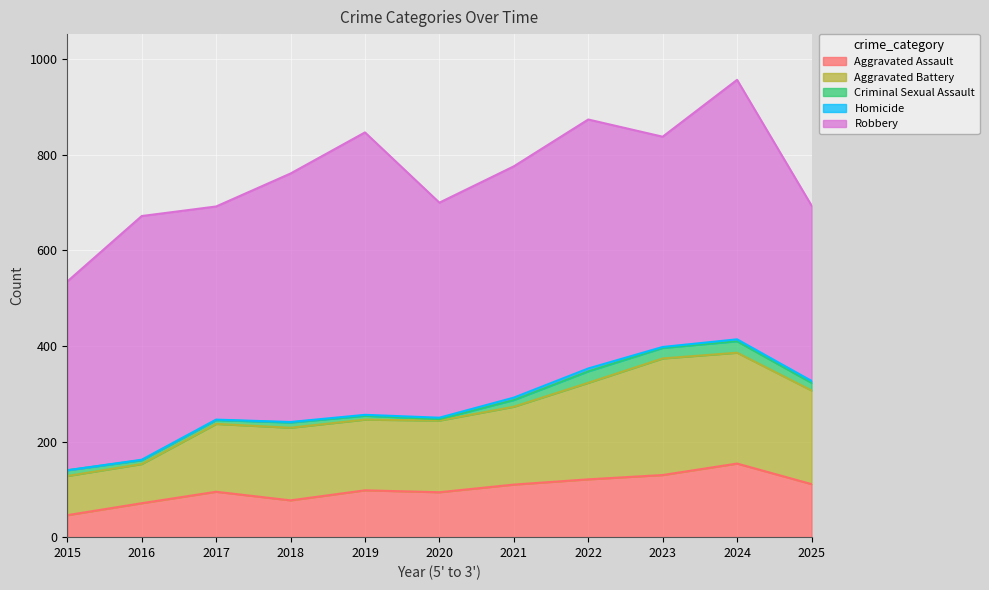

What is the highest value of the Criminal Sexual Assault series?

24